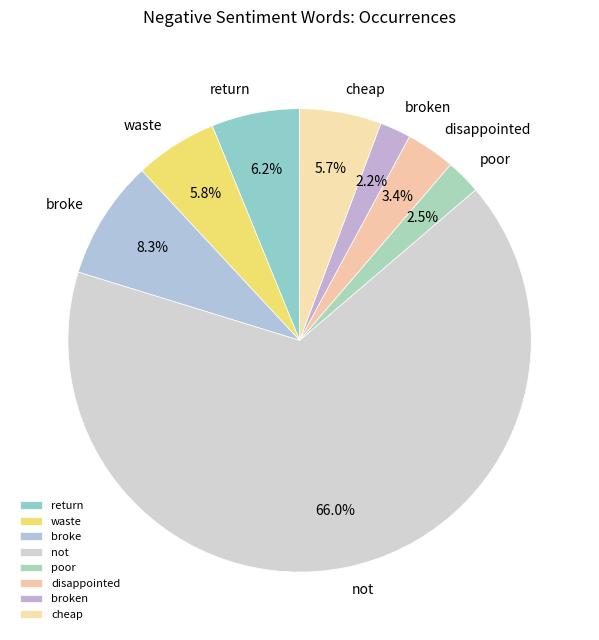

Which slice is the largest?

not